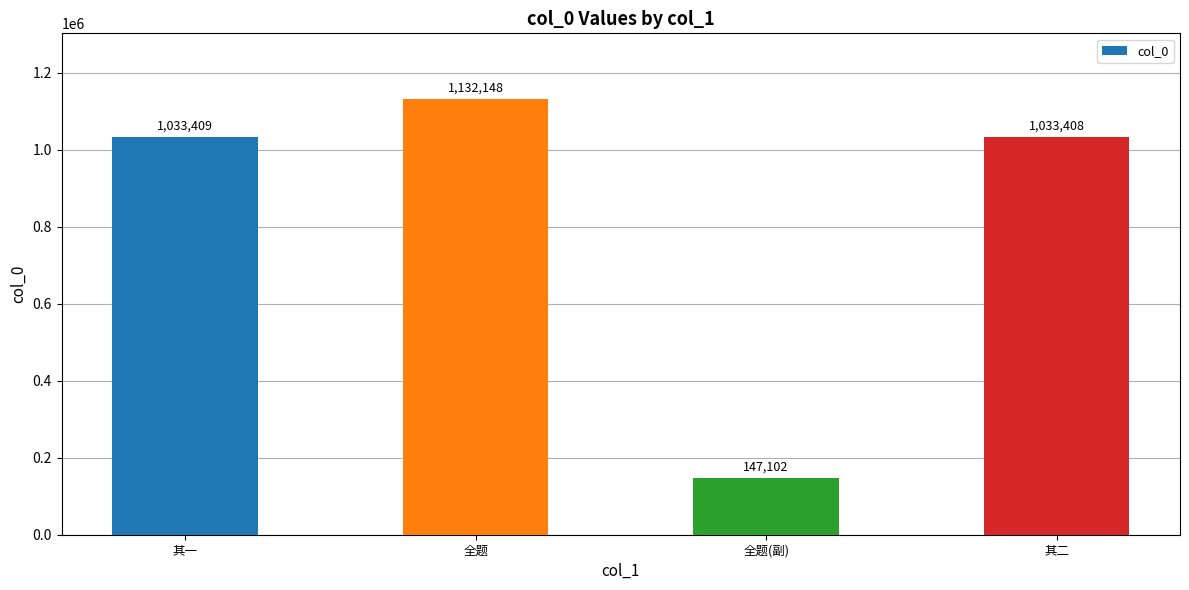

Is it true that the value at 其二 is 1033408?

True